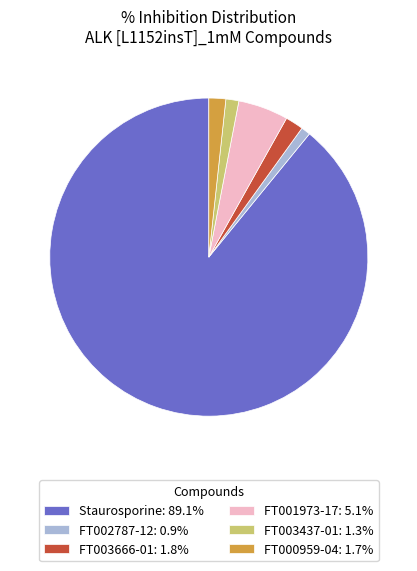

True or false: FT003437-01 accounts for 11% of the total.

False